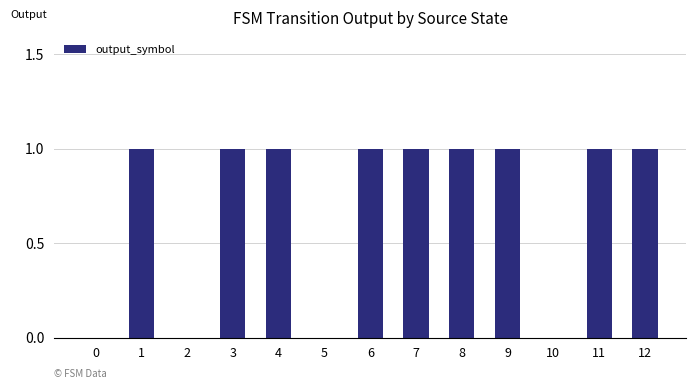

What is the average value?

1